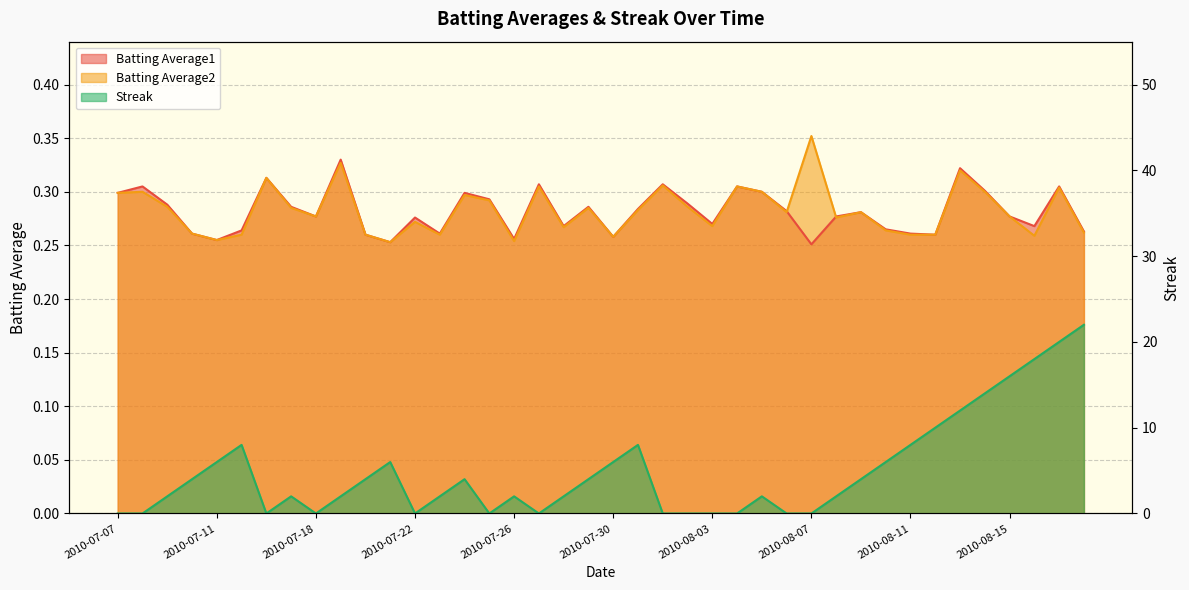

Reading left to right, extract all data points from this chart.

Batting Average1: 2010-07-07=0.3	2010-07-08=0.3	2010-07-09=0.3	2010-07-10=0.3	2010-07-11=0.3	2010-07-15=0.3	2010-07-16=0.3	2010-07-17=0.3	2010-07-18=0.3	2010-07-19=0.3	2010-07-20=0.3	2010-07-21=0.3	2010-07-22=0.3	2010-07-23=0.3	2010-07-24=0.3	2010-07-25=0.3	2010-07-26=0.3	2010-07-27=0.3	2010-07-28=0.3	2010-07-29=0.3	2010-07-30=0.3	2010-07-31=0.3	2010-08-01=0.3	2010-08-02=0.3	2010-08-03=0.3	2010-08-04=0.3	2010-08-05=0.3	2010-08-06=0.3	2010-08-07=0.3	2010-08-08=0.3	2010-08-09=0.3	2010-08-10=0.3	2010-08-11=0.3	2010-08-12=0.3	2010-08-13=0.3	2010-08-14=0.3	2010-08-15=0.3	2010-08-16=0.3	2010-08-17=0.3	2010-08-18=0.3
Batting Average2: 2010-07-07=0.3	2010-07-08=0.3	2010-07-09=0.3	2010-07-10=0.3	2010-07-11=0.3	2010-07-15=0.3	2010-07-16=0.3	2010-07-17=0.3	2010-07-18=0.3	2010-07-19=0.3	2010-07-20=0.3	2010-07-21=0.3	2010-07-22=0.3	2010-07-23=0.3	2010-07-24=0.3	2010-07-25=0.3	2010-07-26=0.3	2010-07-27=0.3	2010-07-28=0.3	2010-07-29=0.3	2010-07-30=0.3	2010-07-31=0.3	2010-08-01=0.3	2010-08-02=0.3	2010-08-03=0.3	2010-08-04=0.3	2010-08-05=0.3	2010-08-06=0.3	2010-08-07=0.4	2010-08-08=0.3	2010-08-09=0.3	2010-08-10=0.3	2010-08-11=0.3	2010-08-12=0.3	2010-08-13=0.3	2010-08-14=0.3	2010-08-15=0.3	2010-08-16=0.3	2010-08-17=0.3	2010-08-18=0.3
Streak: 2010-07-07=0.0	2010-07-08=0.0	2010-07-09=2.0	2010-07-10=4.0	2010-07-11=6.0	2010-07-15=8.0	2010-07-16=0.0	2010-07-17=2.0	2010-07-18=0.0	2010-07-19=2.0	2010-07-20=4.0	2010-07-21=6.0	2010-07-22=0.0	2010-07-23=2.0	2010-07-24=4.0	2010-07-25=0.0	2010-07-26=2.0	2010-07-27=0.0	2010-07-28=2.0	2010-07-29=4.0	2010-07-30=6.0	2010-07-31=8.0	2010-08-01=0.0	2010-08-02=0.0	2010-08-03=0.0	2010-08-04=0.0	2010-08-05=2.0	2010-08-06=0.0	2010-08-07=0.0	2010-08-08=2.0	2010-08-09=4.0	2010-08-10=6.0	2010-08-11=8.0	2010-08-12=10.0	2010-08-13=12.0	2010-08-14=14.0	2010-08-15=16.0	2010-08-16=18.0	2010-08-17=20.0	2010-08-18=22.0